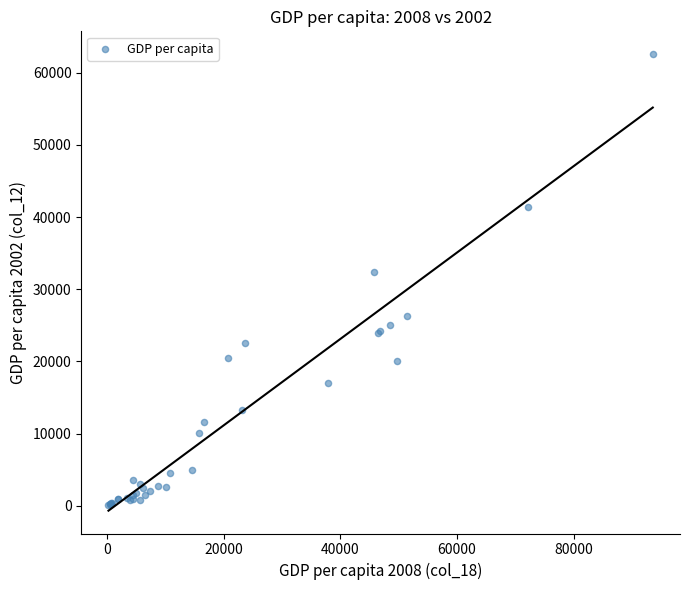

What Y value in the scatter plot is closest to 31349?

32355.4